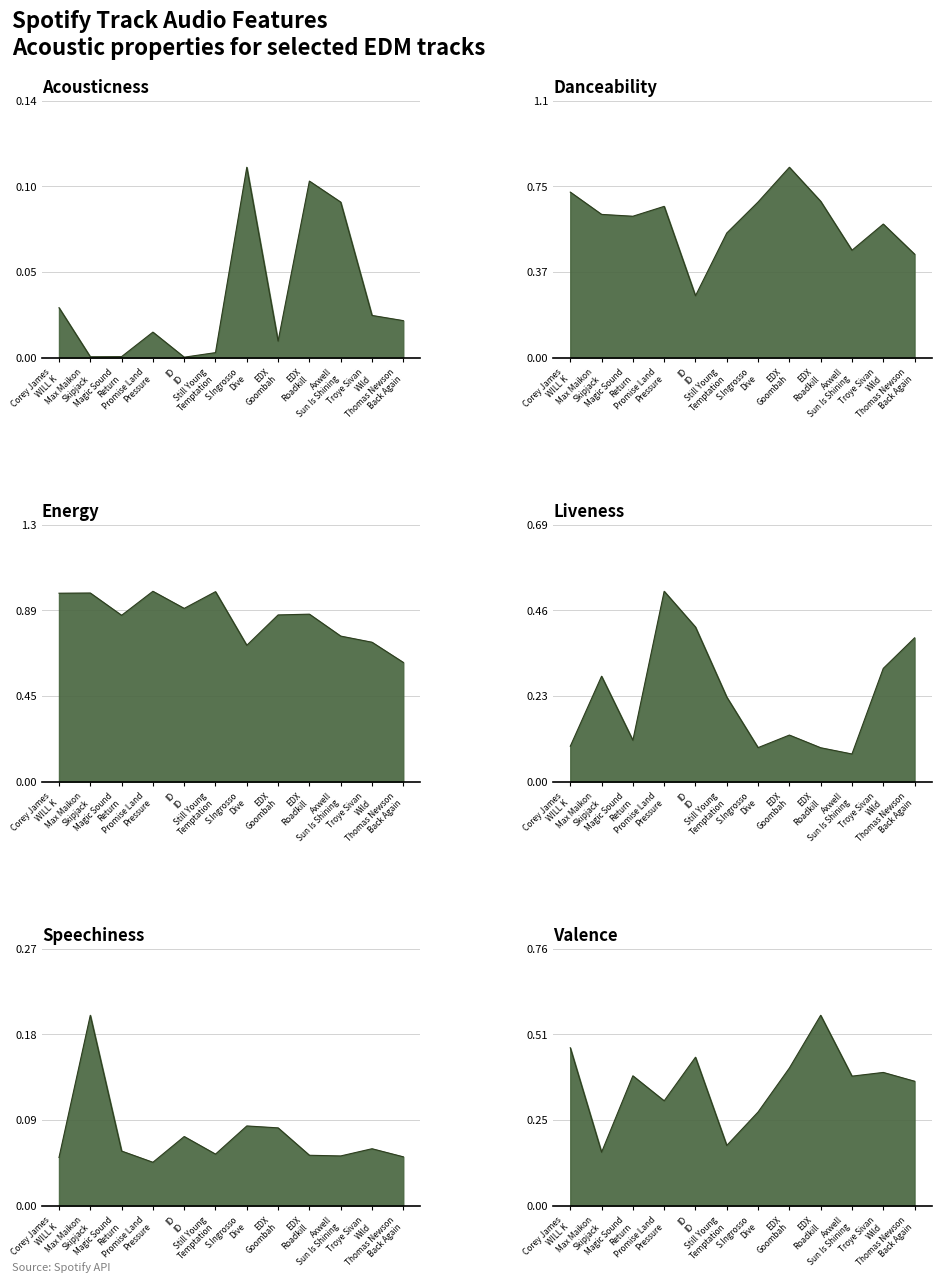

What is the approximate value of speechiness at EDX Goombah?

0.1